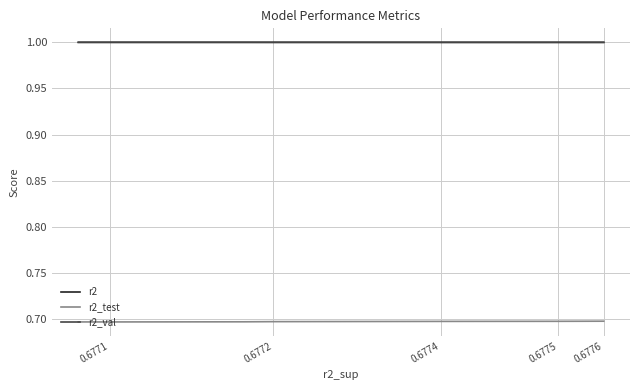

How many series are shown in this chart?

3